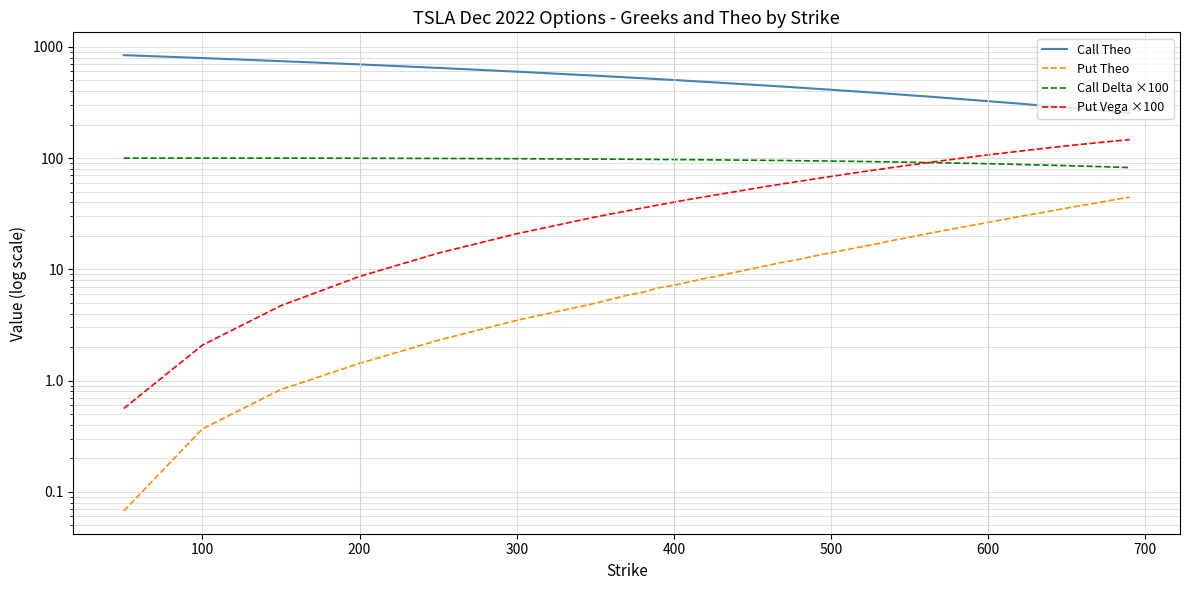

What are all the series names shown in the legend?

Call Theo, Put Theo, Call Delta ×100, Put Vega ×100